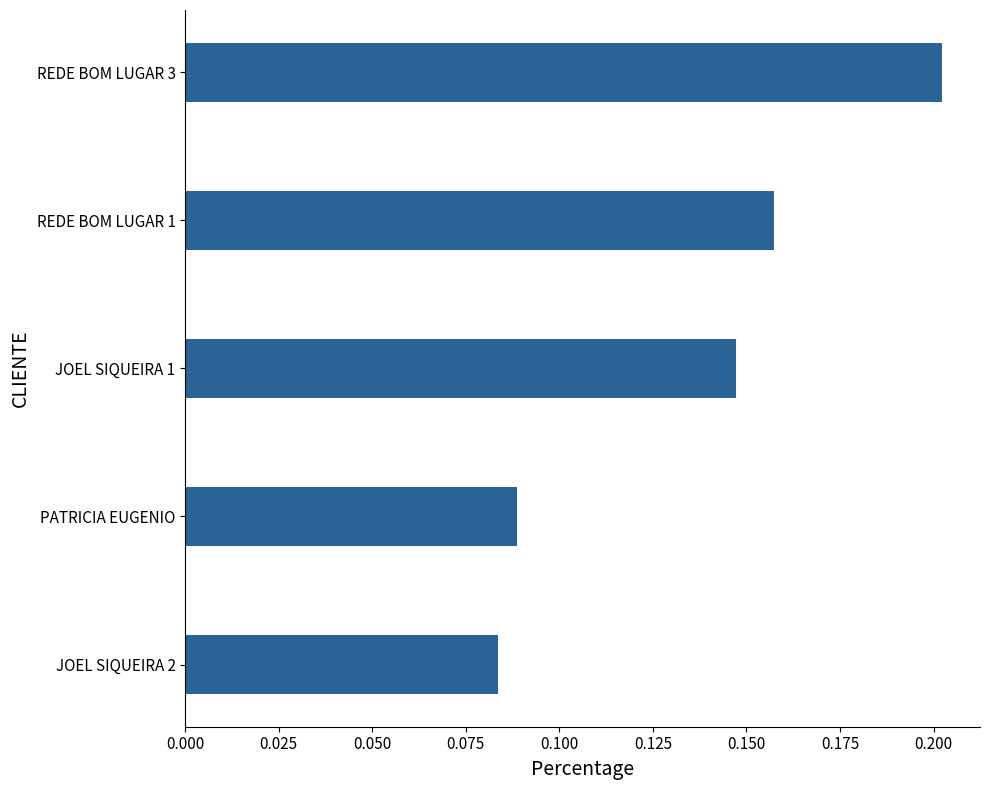

Between PATRICIA EUGENIO and JOEL SIQUEIRA 2, which is larger?

PATRICIA EUGENIO